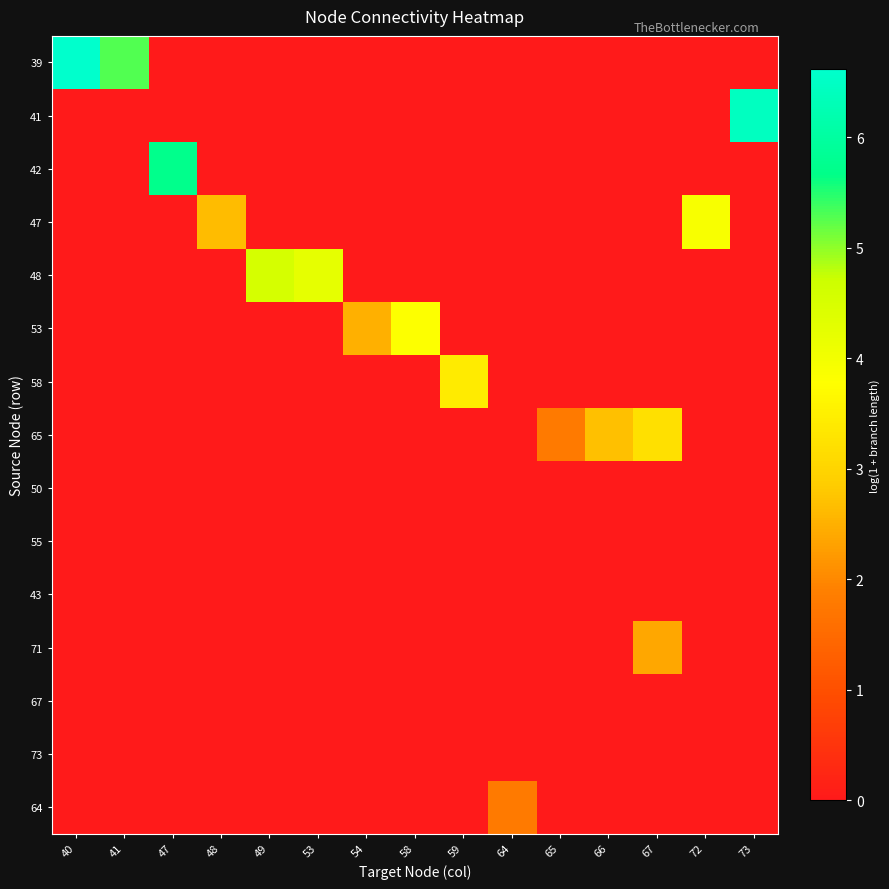

Rank the series by their maximum value, from highest to lowest.

39, 41, 42, 48, 47, 53, 58, 65, 71, 64, 50, 55, 43, 67, 73